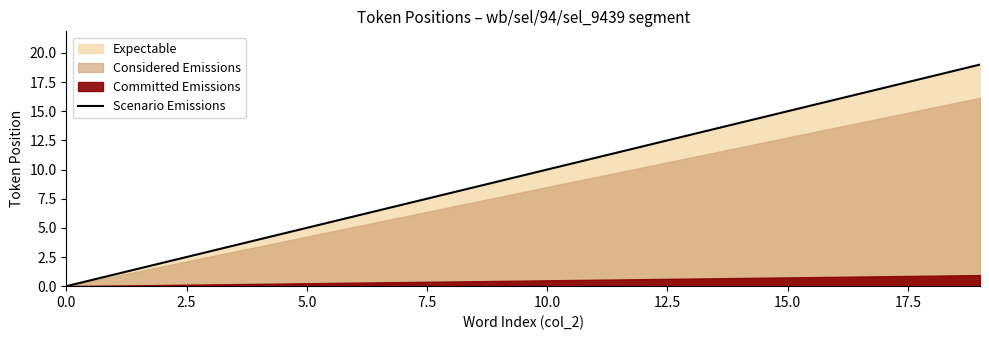

Does the chart have visible grid lines?

No